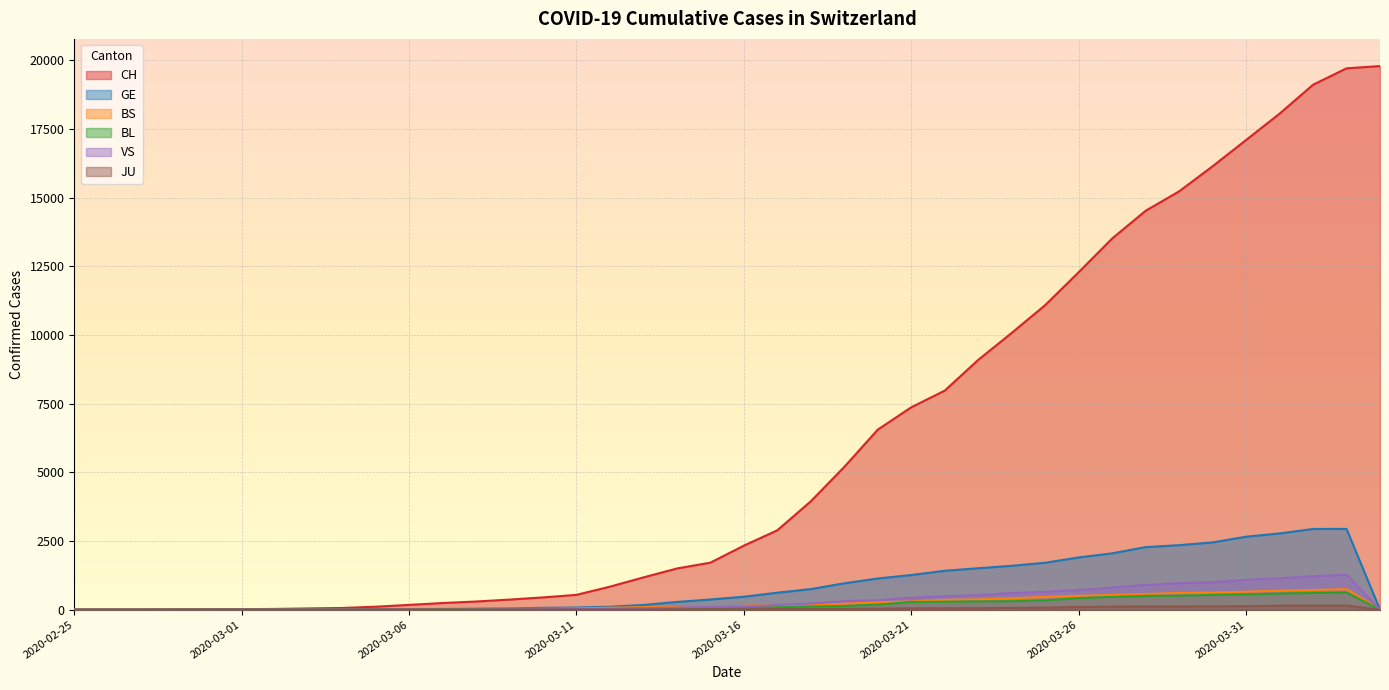

True or false: CH and VS cross at least once.

False